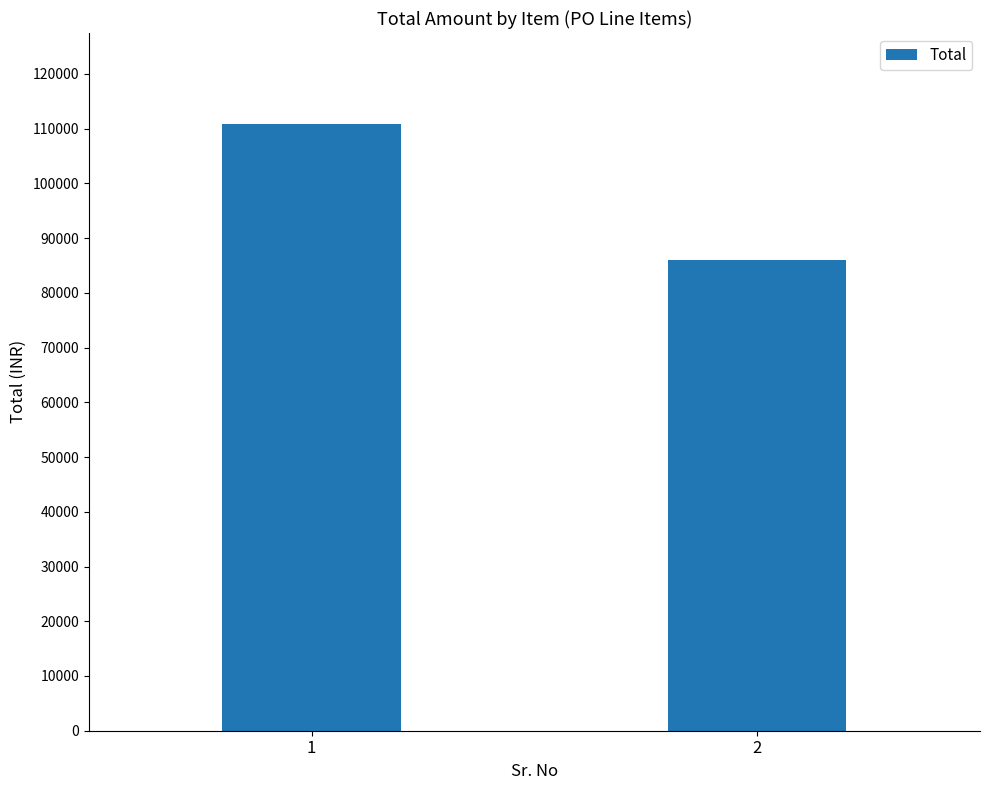

What is the change in value from 1 to 2?

-24787